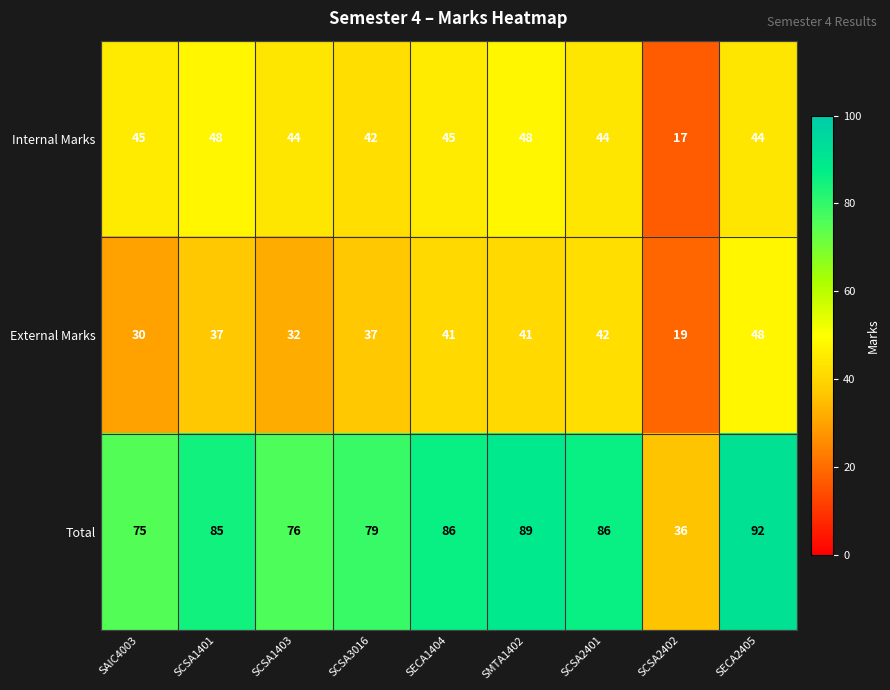

What is the difference between the maximum and second lowest values in the Internal Marks series?

6